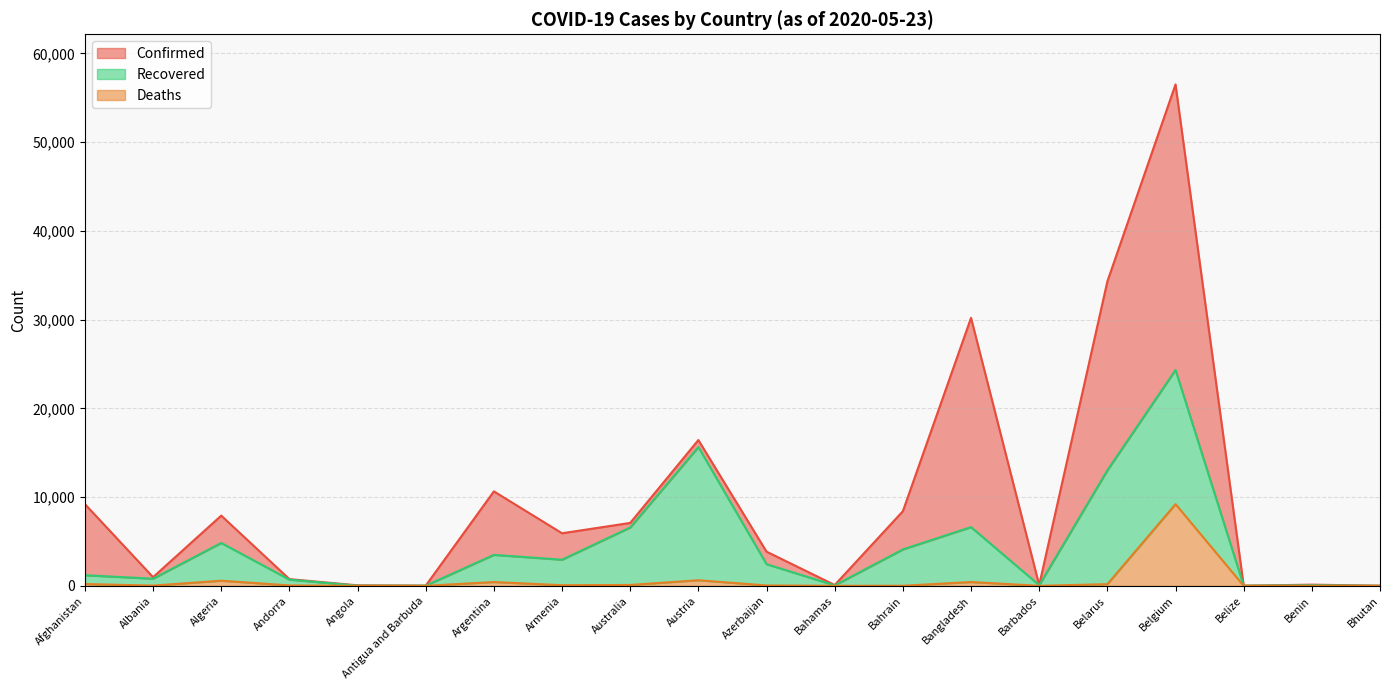

What is the label of the 7th point from the right?

Bangladesh